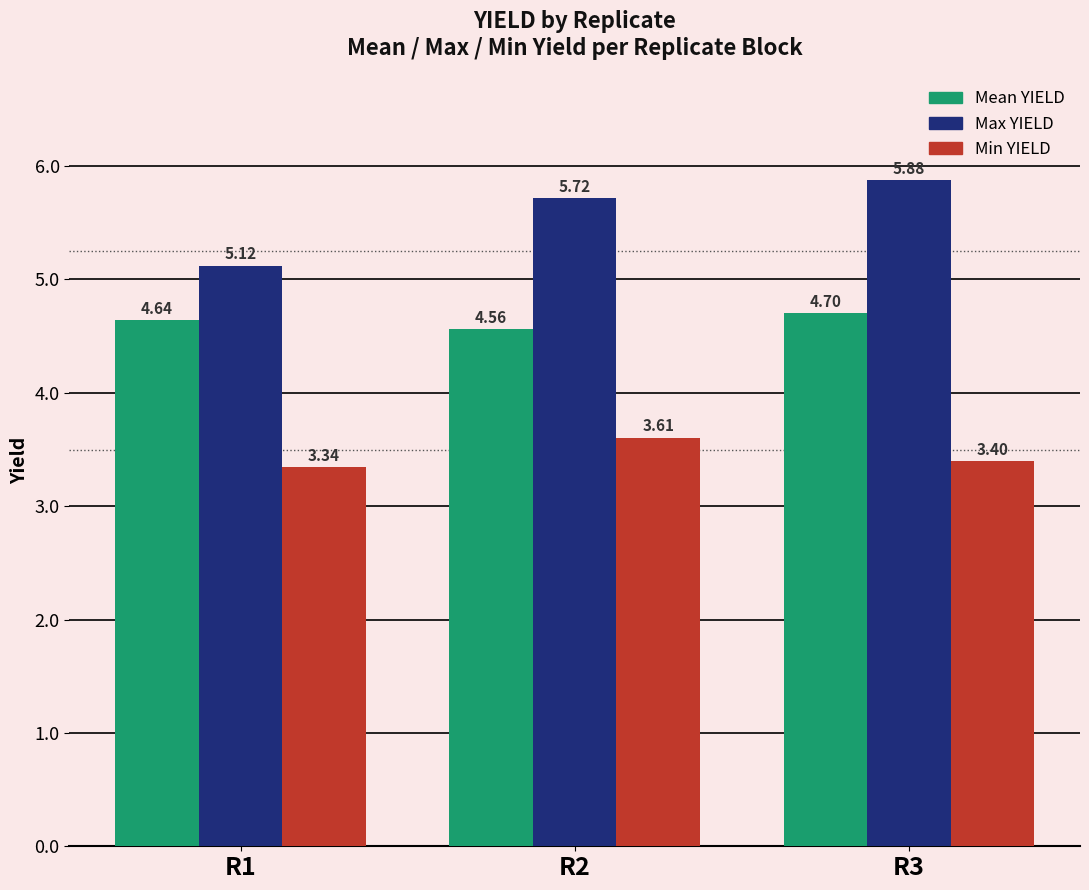

What is the difference between the maximum and second lowest values in the Min YIELD series?

0.2